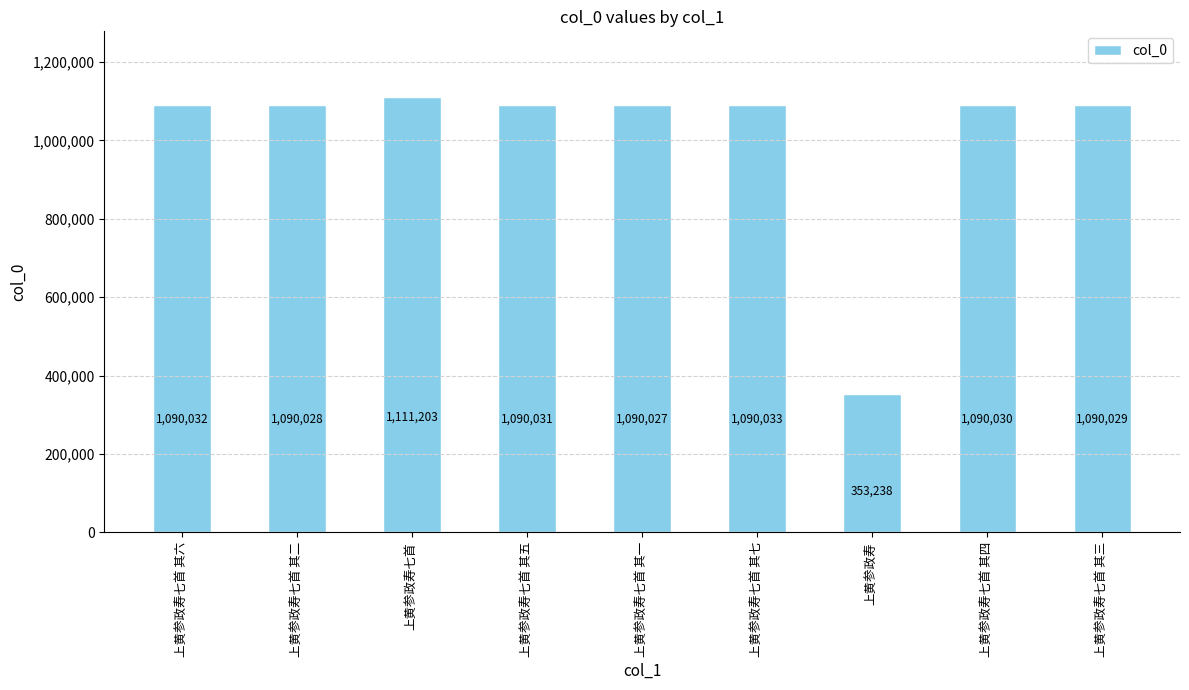

At which label does the data first exceed 1090030?

上黄参政寿七首 其六